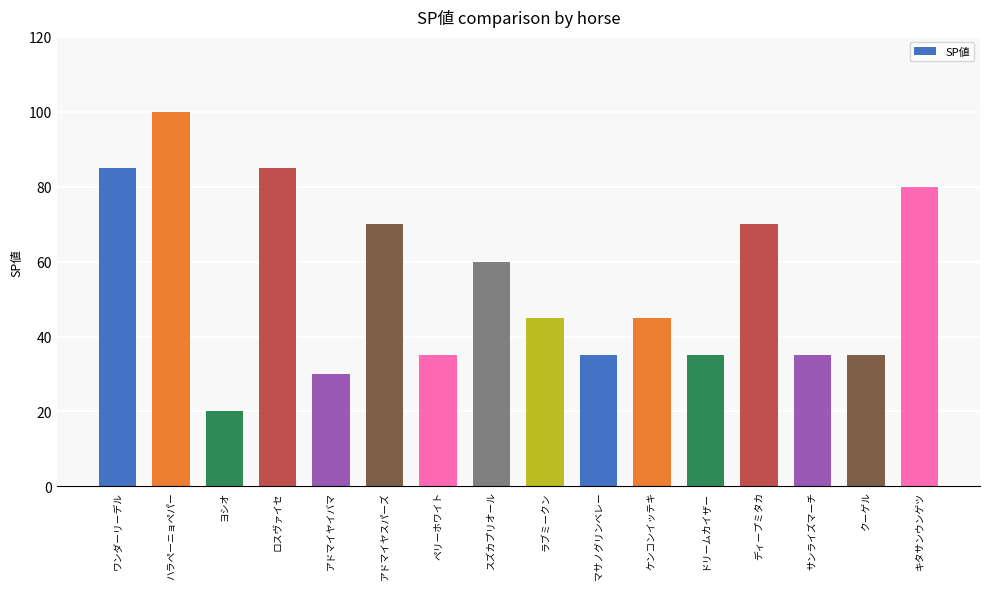

Which has a higher value, ペリーホワイト or ワンダーリーデル?

ワンダーリーデル